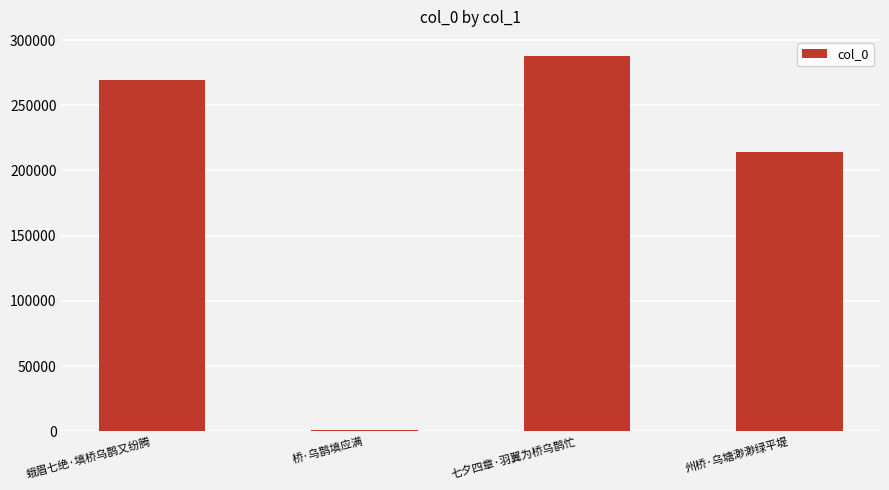

Rank the categories by value from lowest to highest.

桥·乌鹊填应满, 州桥·乌塘渺渺绿平堤, 蛾眉七绝·填桥乌鹊又纷腾, 七夕四章·羽翼为桥乌鹊忙